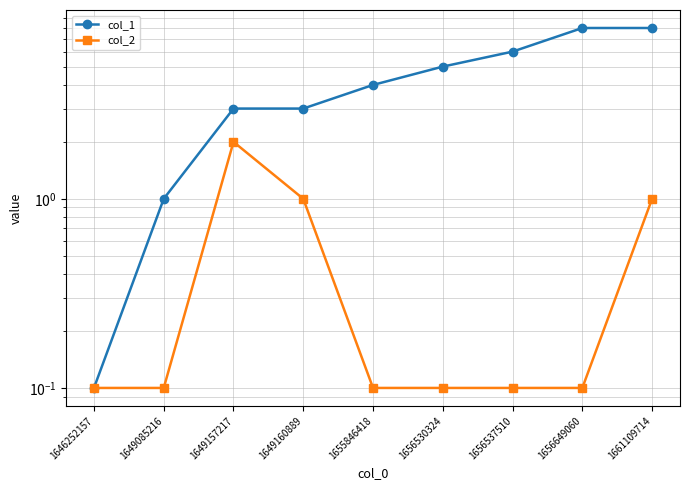

Where does the col_1 series first go above 4?

1656530324